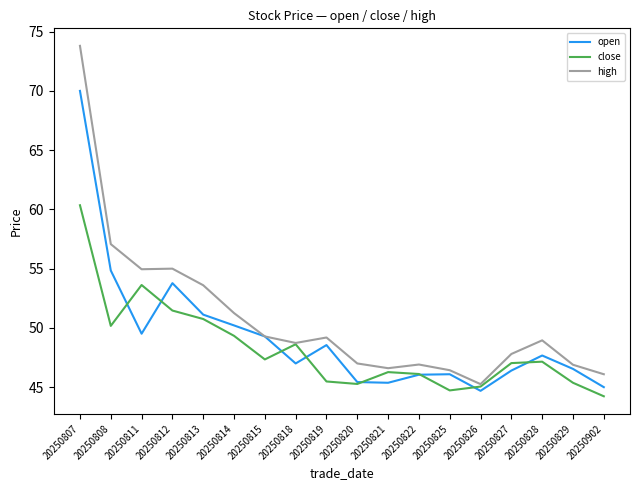

The value of high at 20250814 is 51.2. True or false?

True